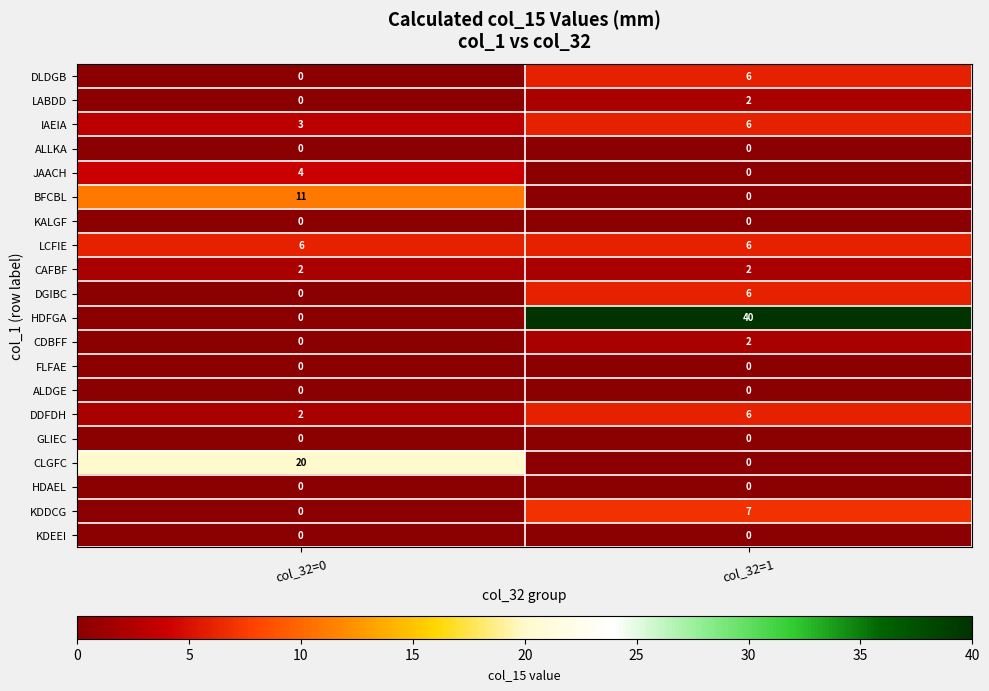

How many data points does each series have?

2